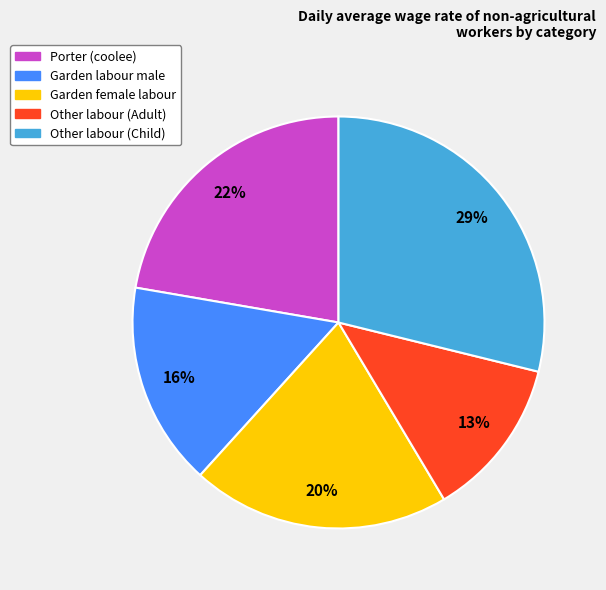

To the nearest percent, what is the average slice percentage?

20%